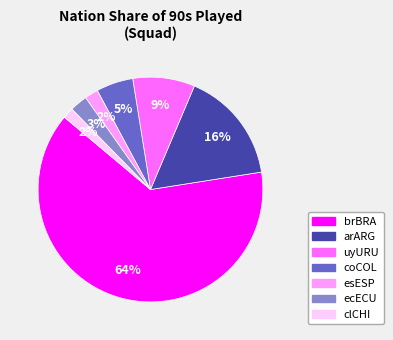

To the nearest percent, what percentage of the pie is uyURU?

9%